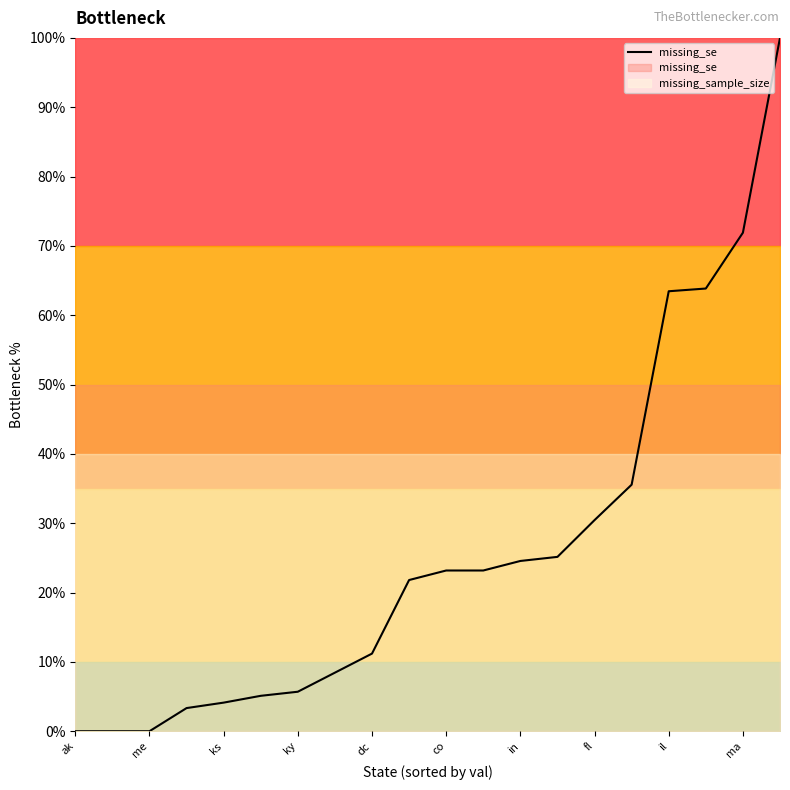

Is this an area chart (filled region under the line)?

No